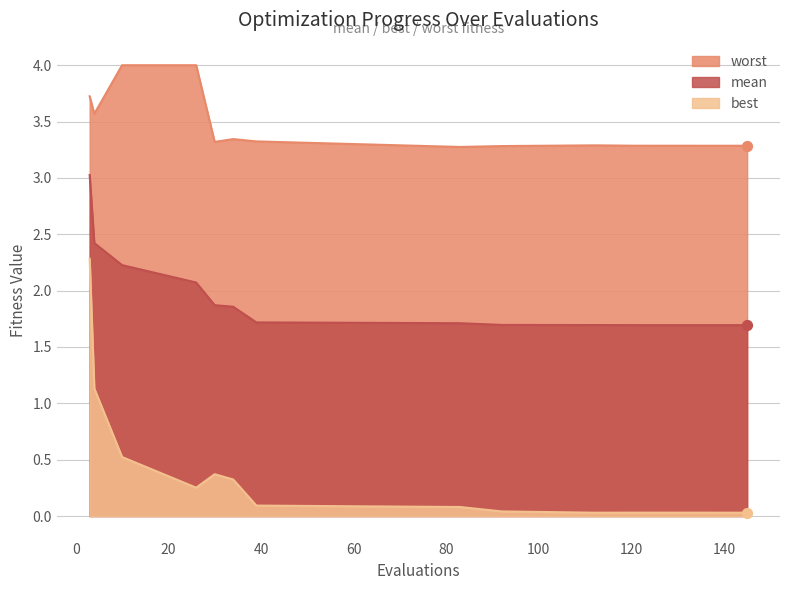

Which series has the widest spread of values?

best